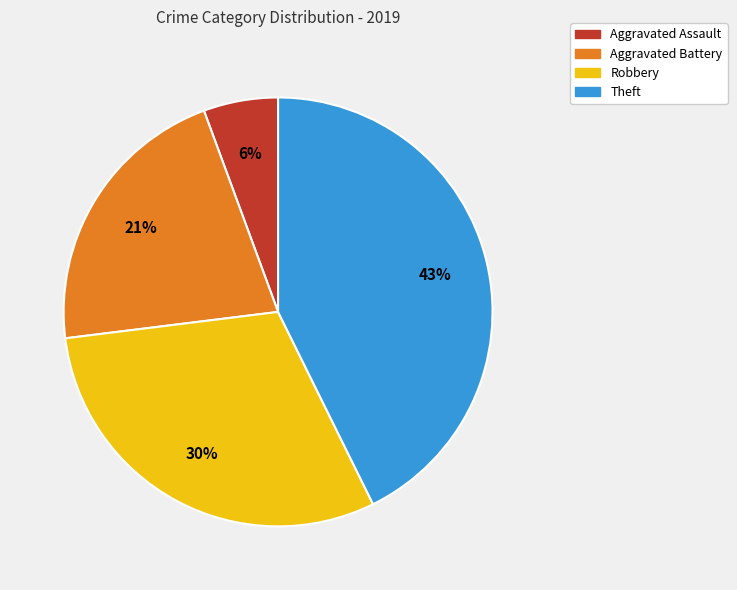

How many segments does this pie chart have?

4